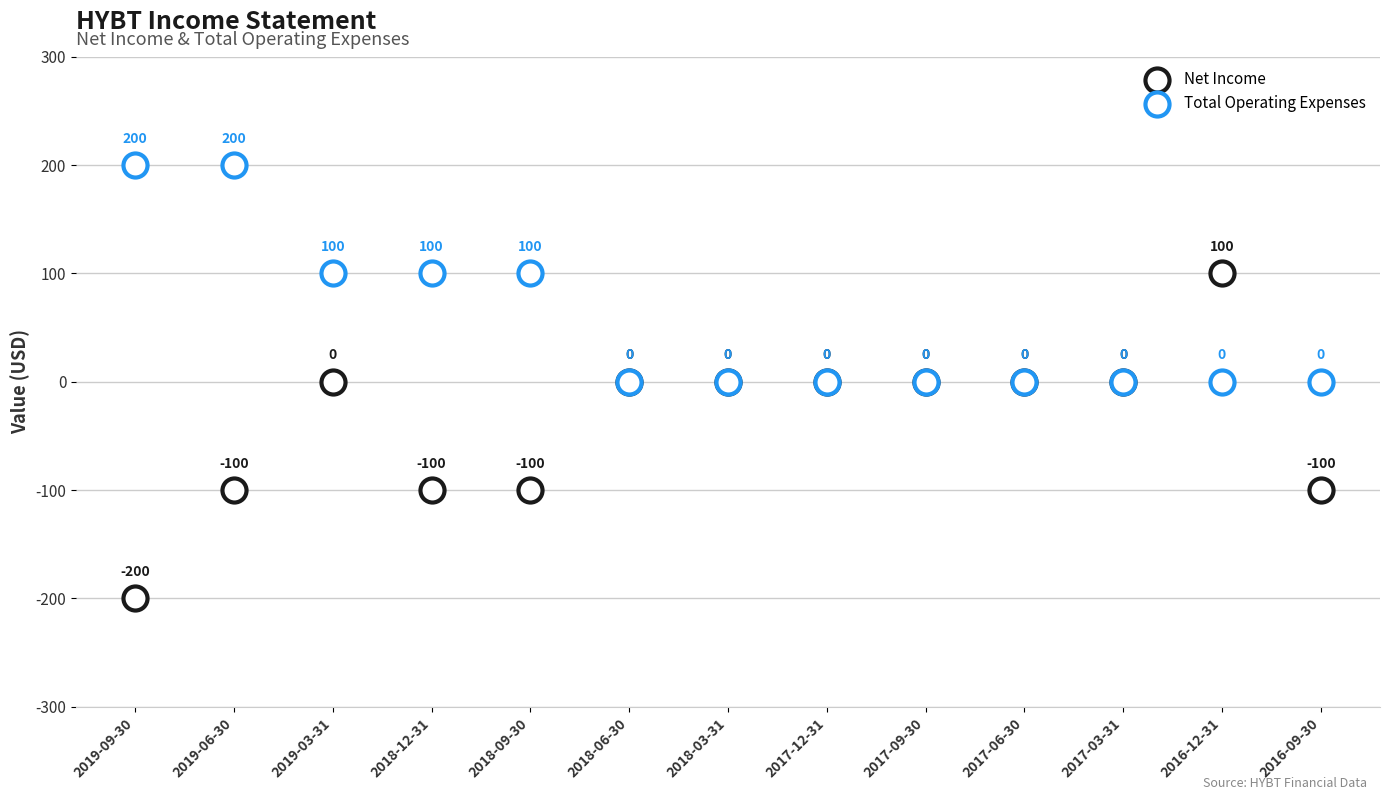

Which series reaches the minimum Y coordinate?

Net Income